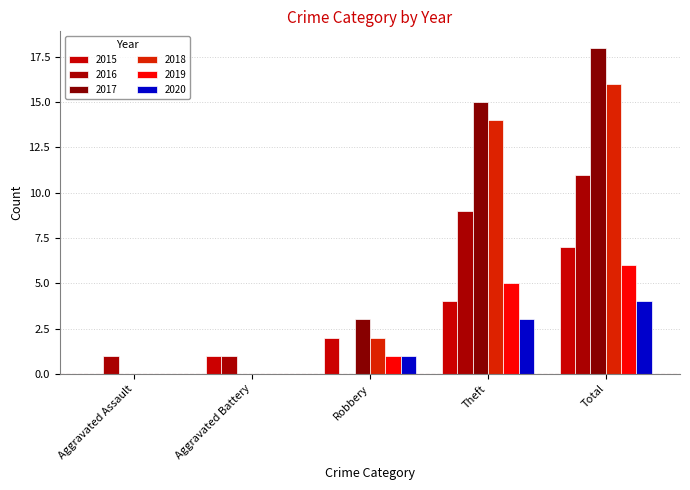

What position from the left is Total?

5